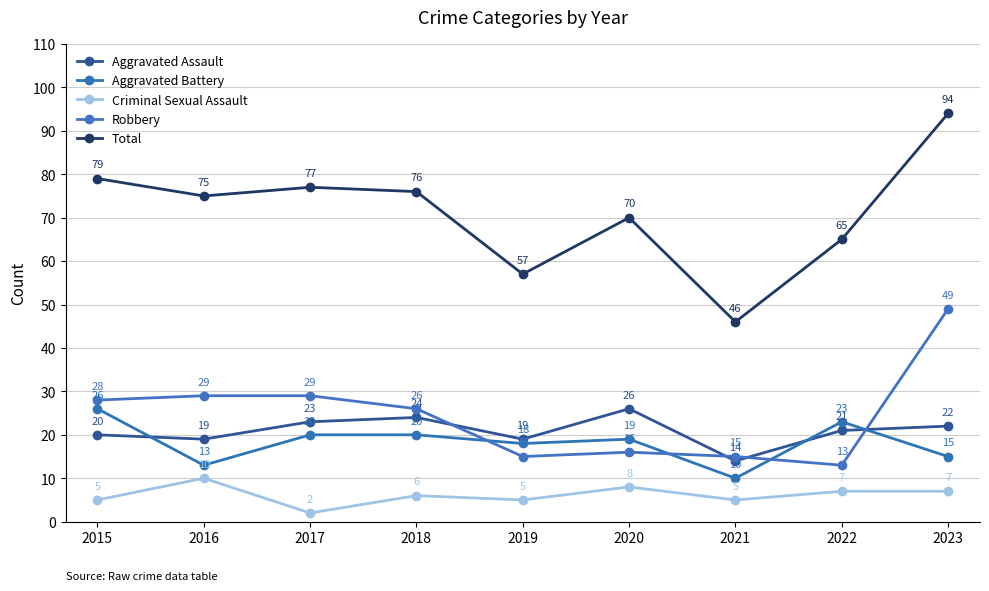

What is the sum of the Robbery values at 2021 and 2022?

28